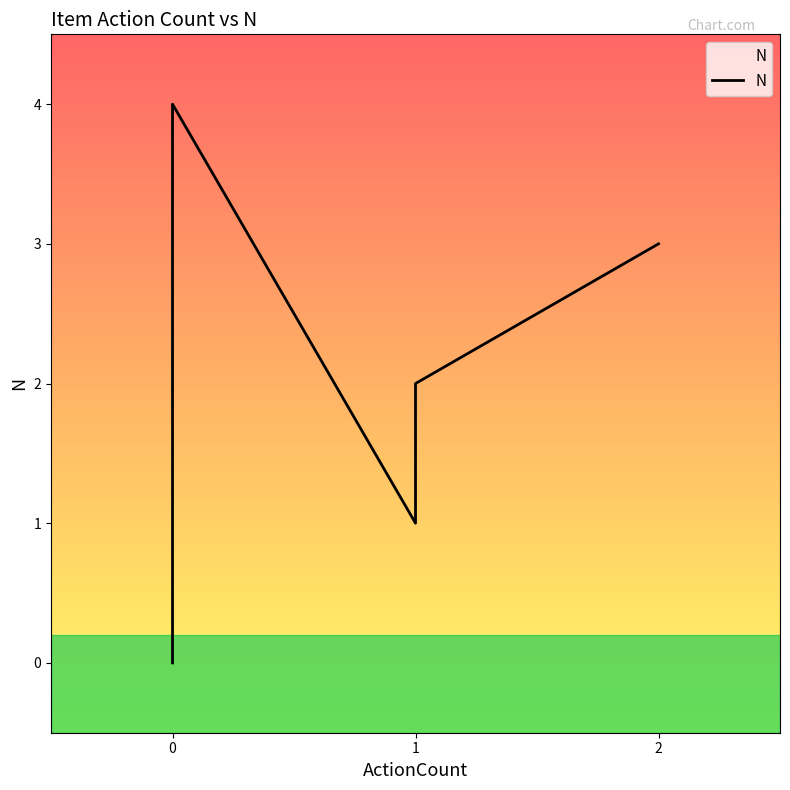

How many values are between 1 and 3?

3